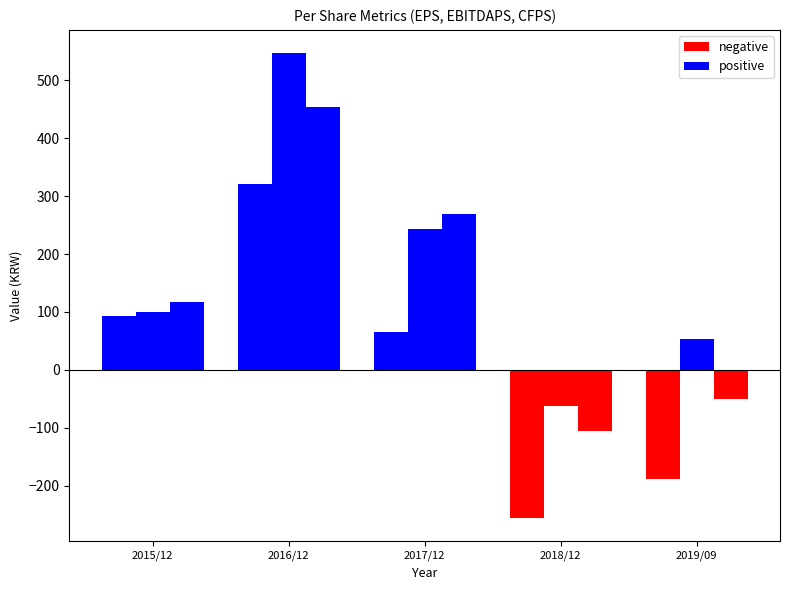

Which series has the largest range (max minus min)?

positive